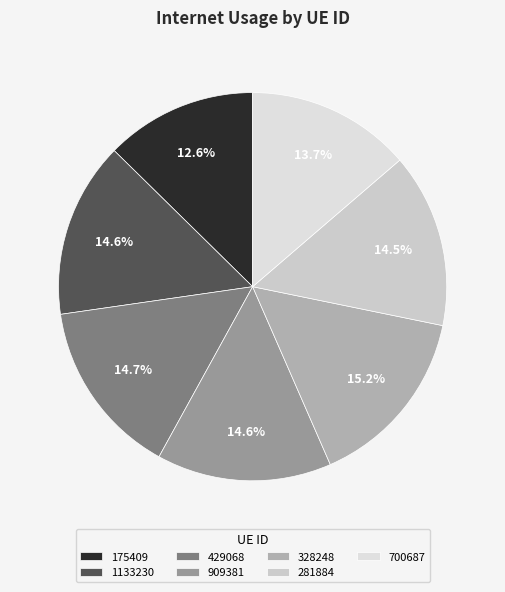

How much of the chart is everything except 281884?

85.5%